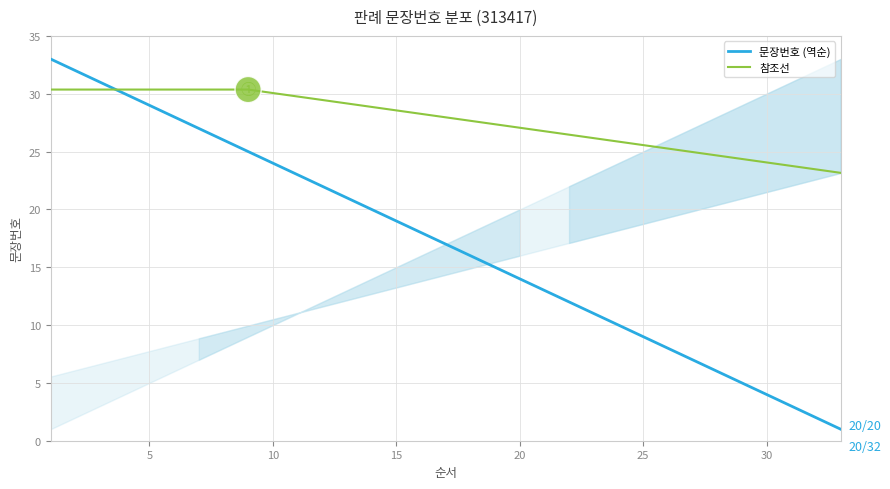

Which series has the largest range (max minus min)?

문장번호 (역순)